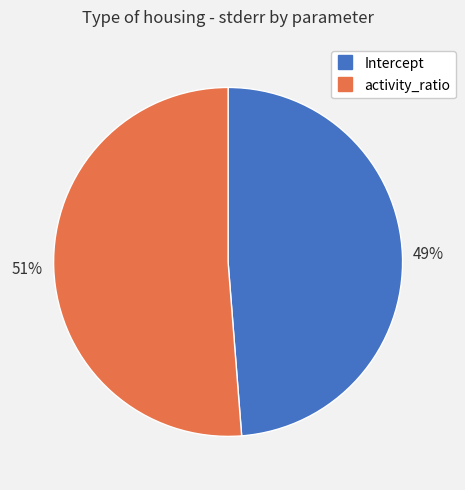

Is there a majority slice in this chart?

Yes